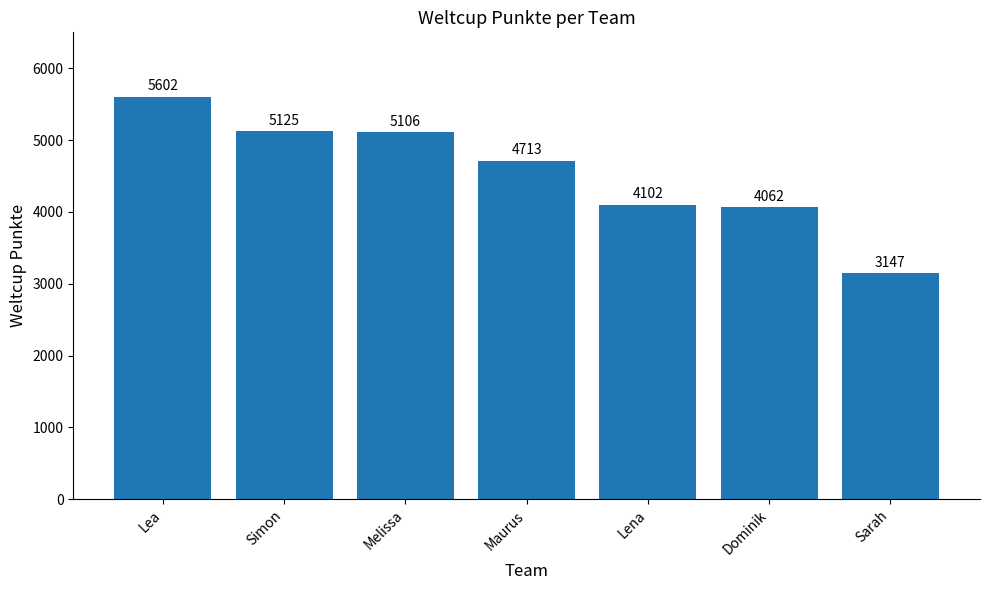

What is the difference between the values at Lena and Maurus?

611